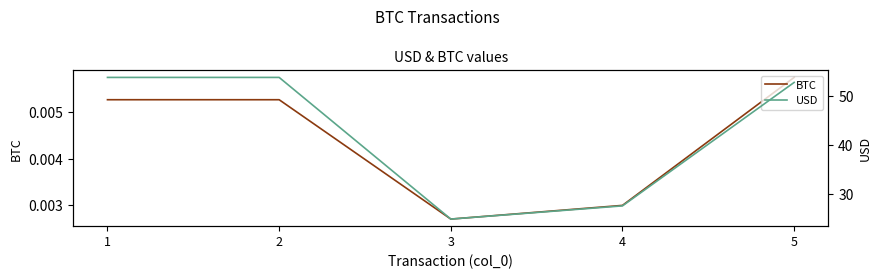

The value of USD at 3 is 32.8. True or false?

False